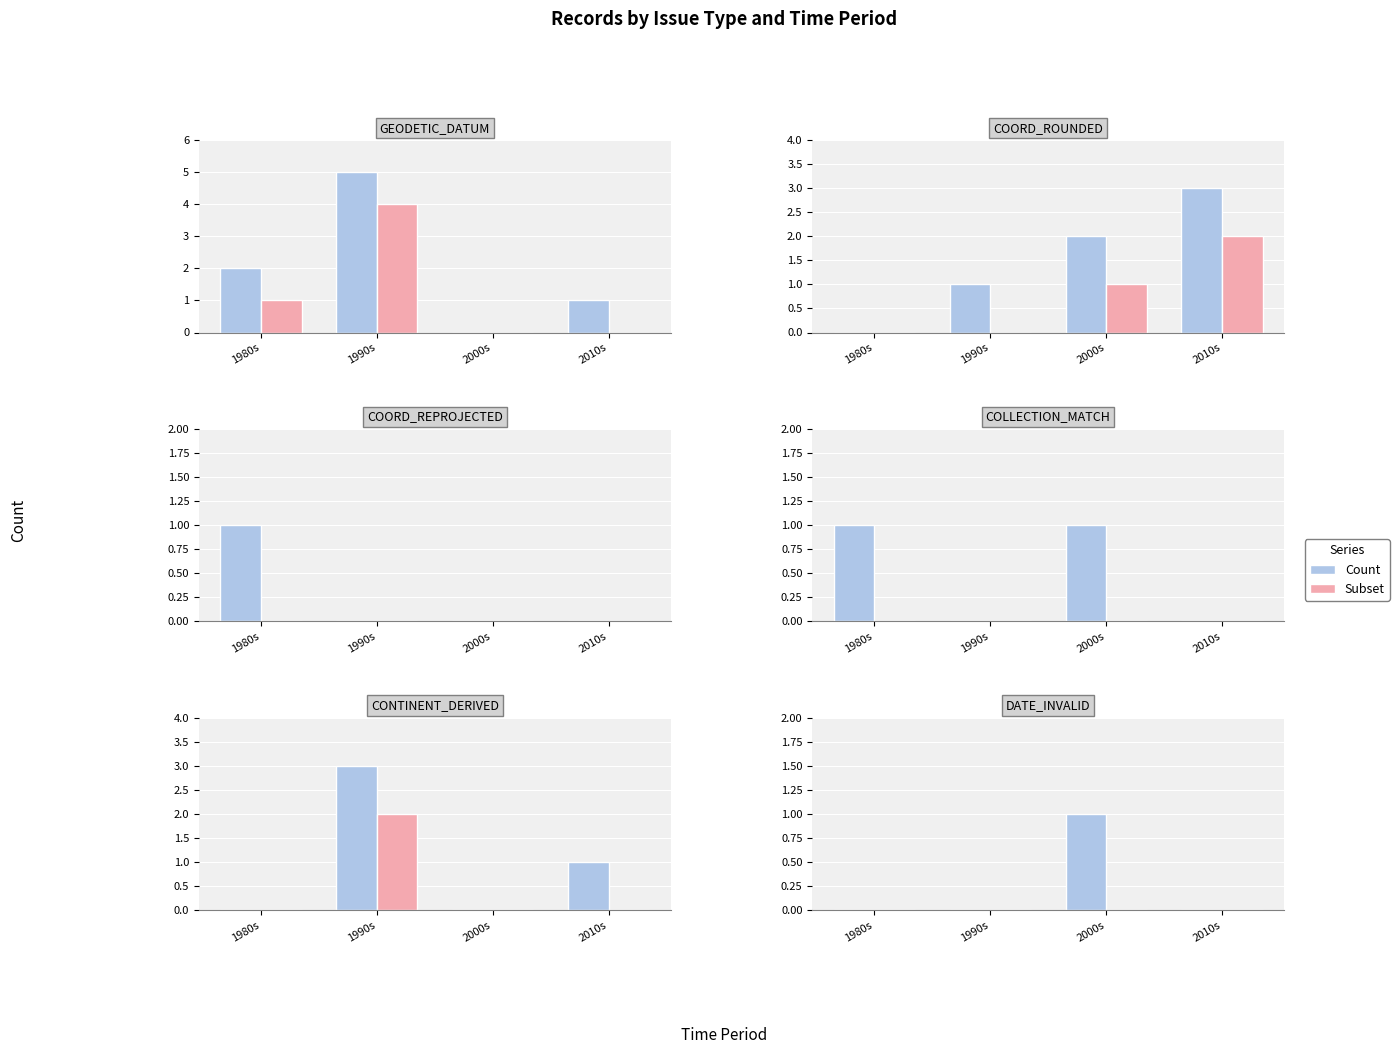

Where is Count nearest to the value 0?

1980s